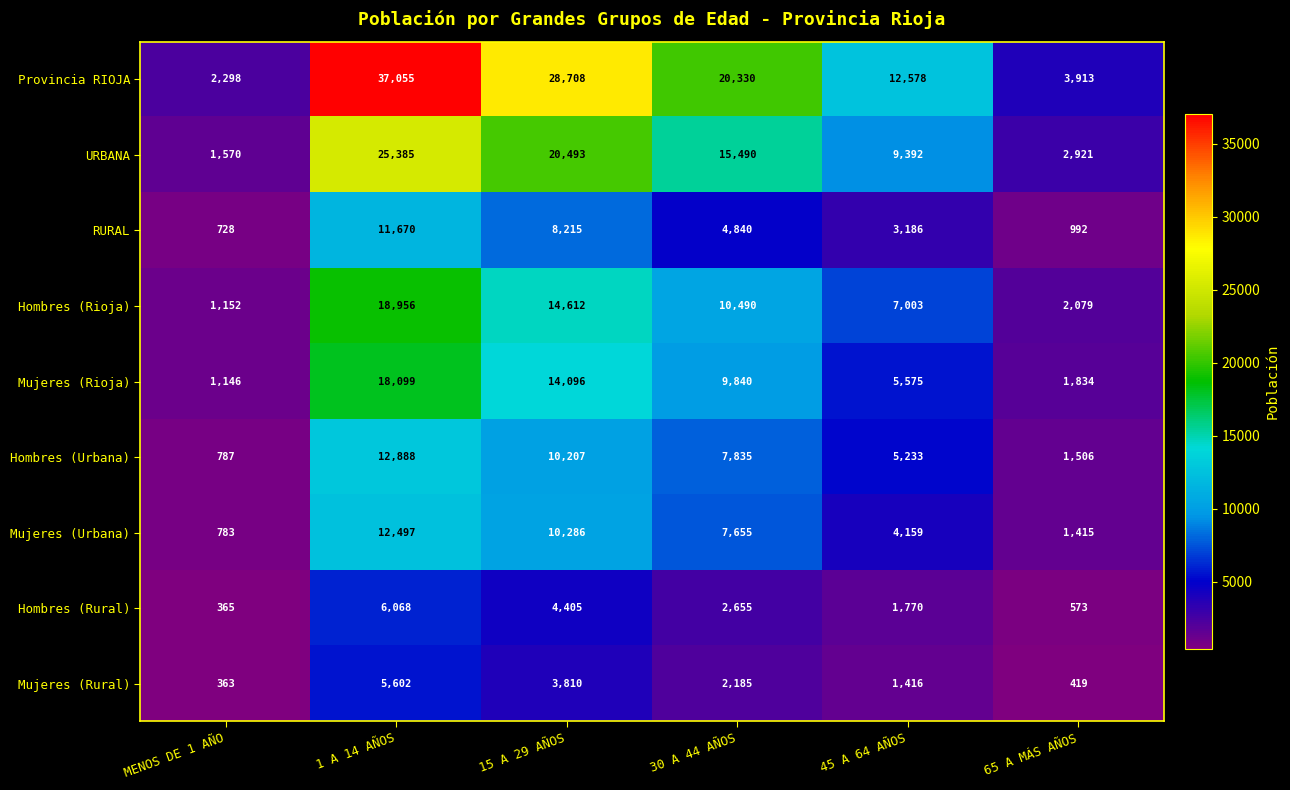

Rank the series by their maximum value, from lowest to highest.

Mujeres (Rural), Hombres (Rural), RURAL, Mujeres (Urbana), Hombres (Urbana), Mujeres (Rioja), Hombres (Rioja), URBANA, Provincia RIOJA